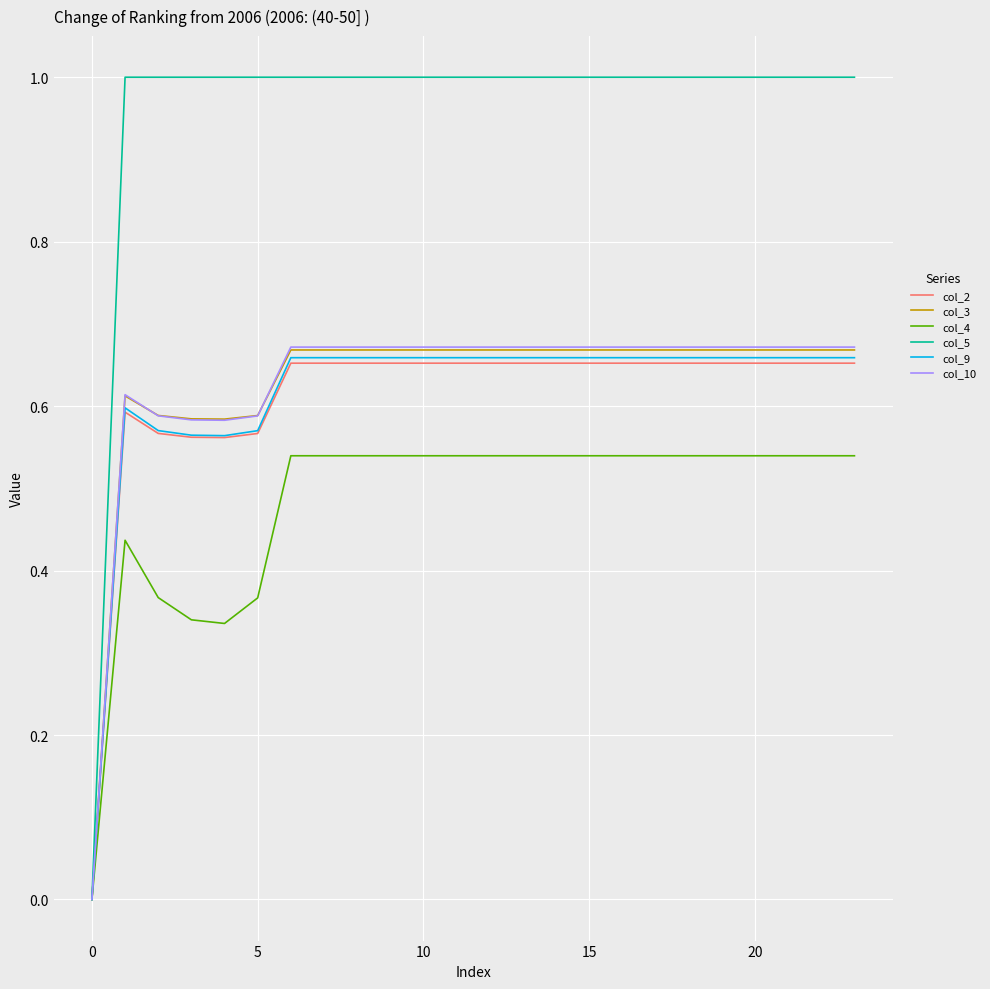

How many categories are shown in the chart?

24